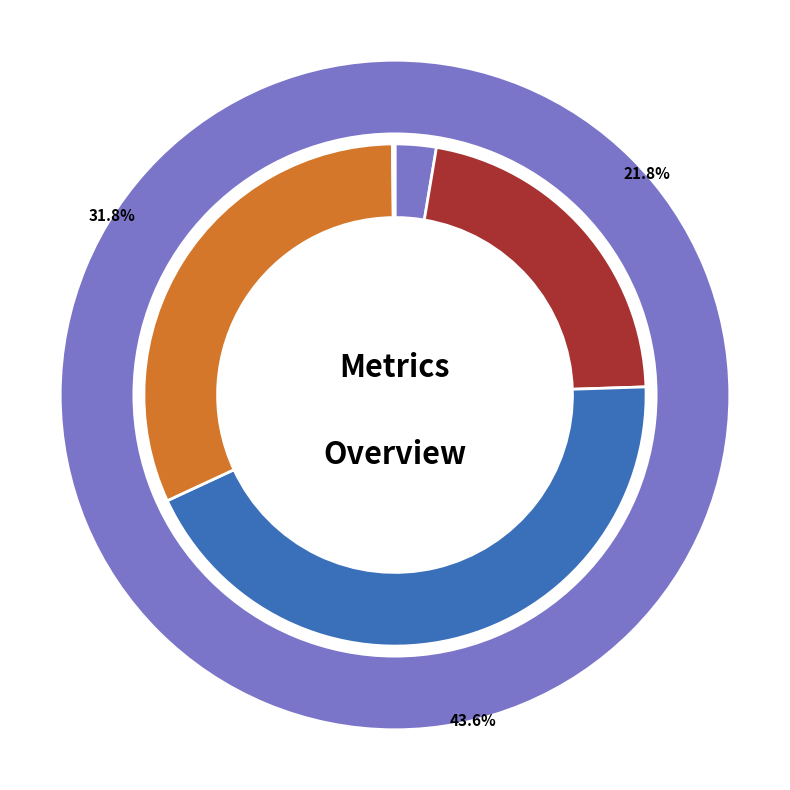

True or false: MAPE accounts for 12% of the total.

False